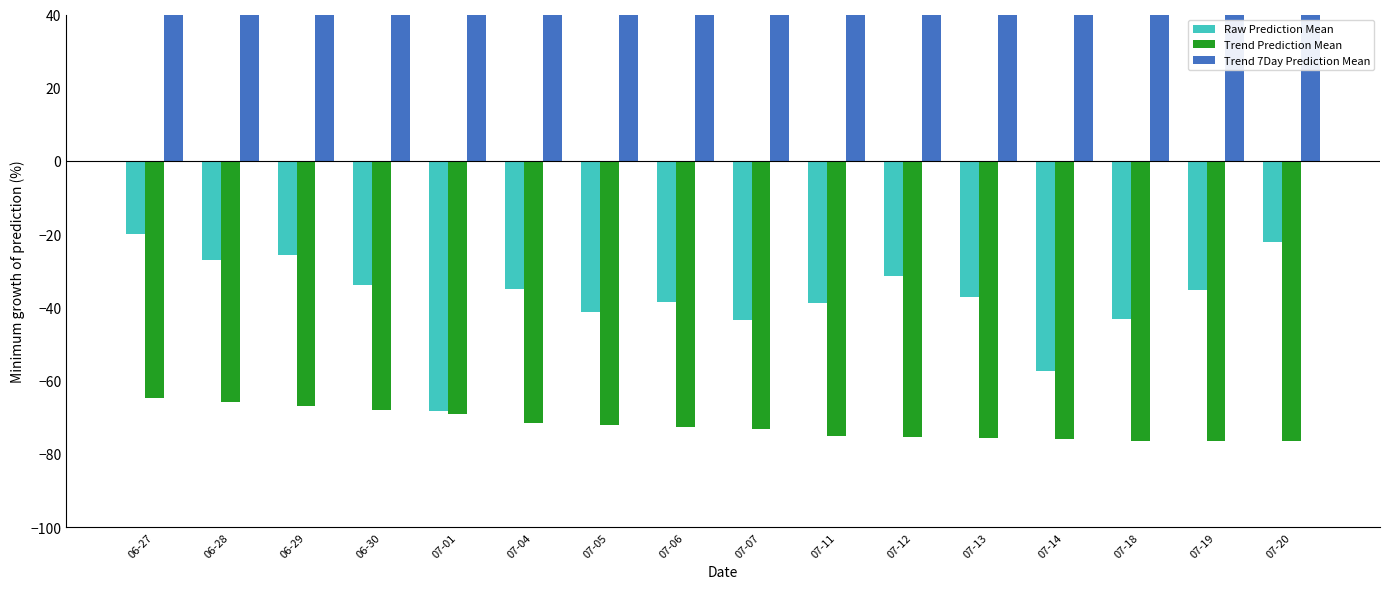

What is the spread (max minus min) of values at 06-28?

234.6